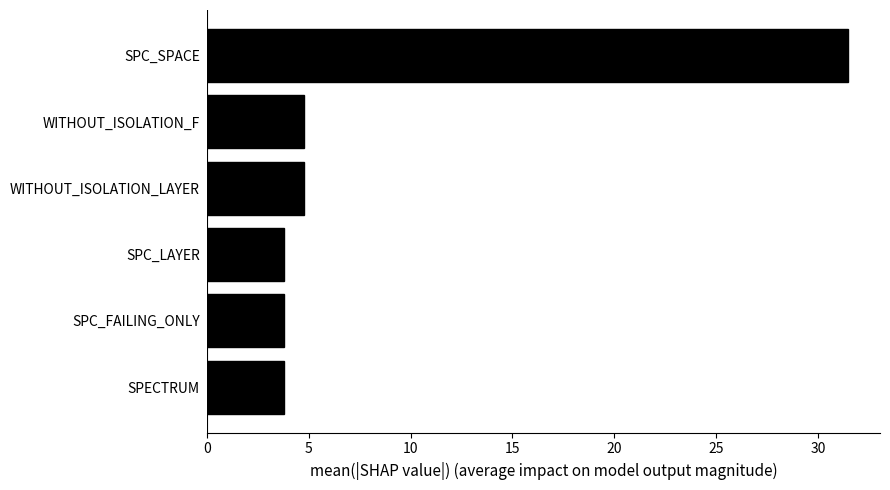

What is the average value?

8.7